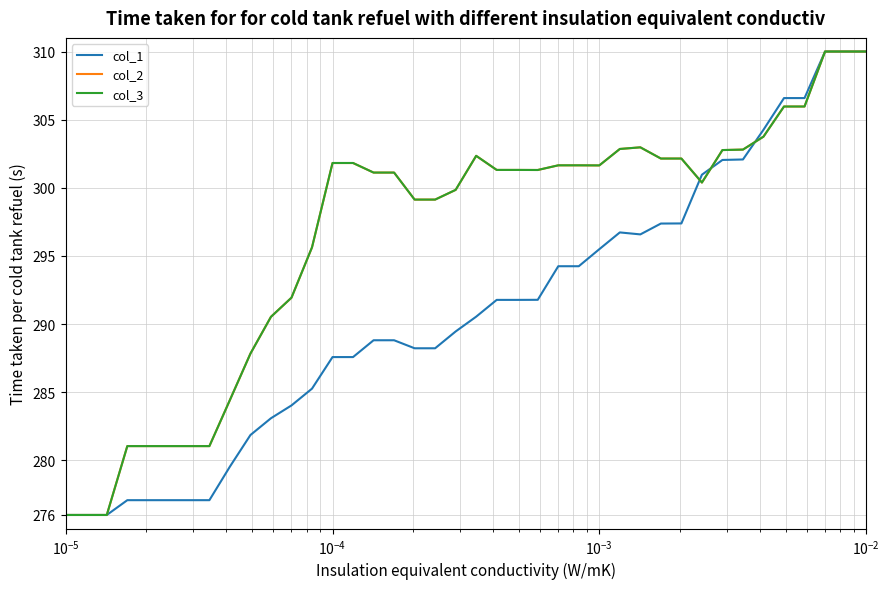

What is the highest value of the col_2 series?

310.0